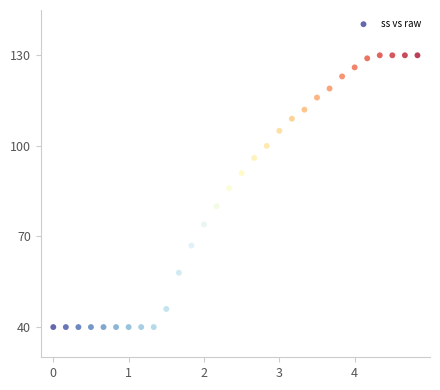

What is the range of Y values (max minus min)?

90